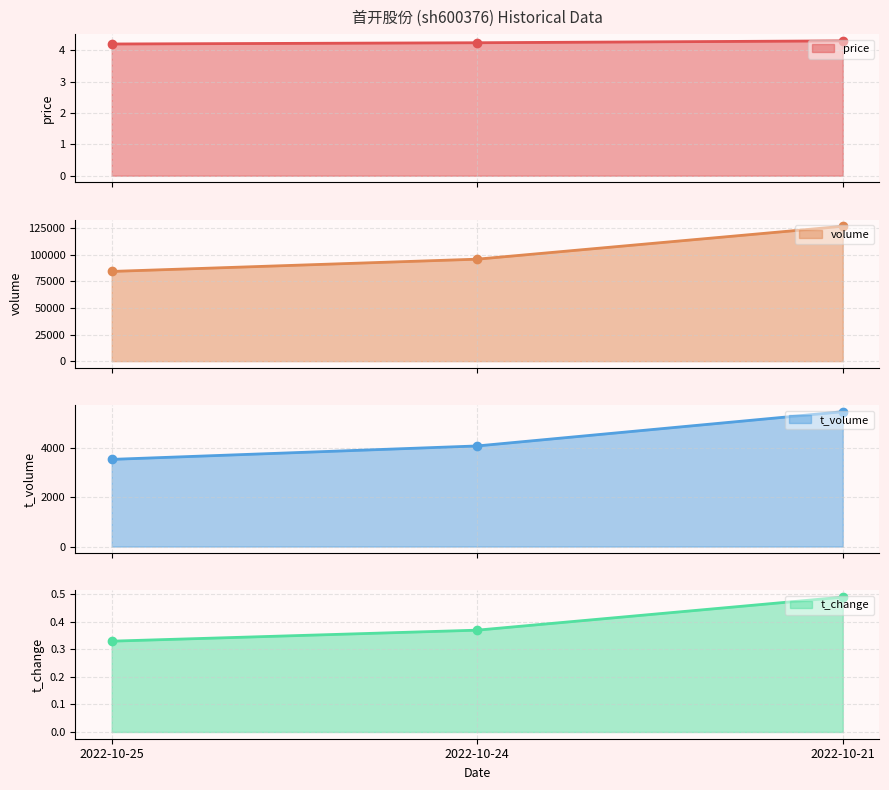

What value does the t_volume series have at 2022-10-24?

4071.0